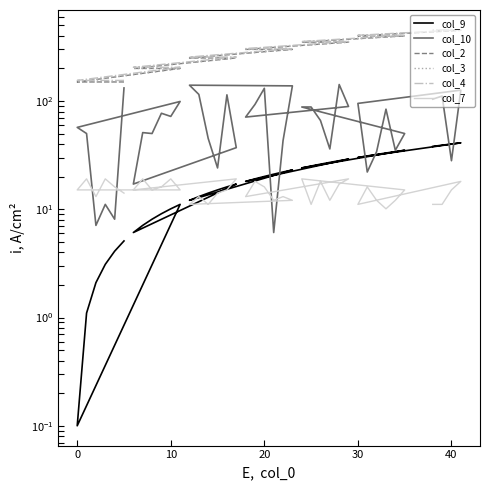

Which series has the largest total across all categories?

col_4